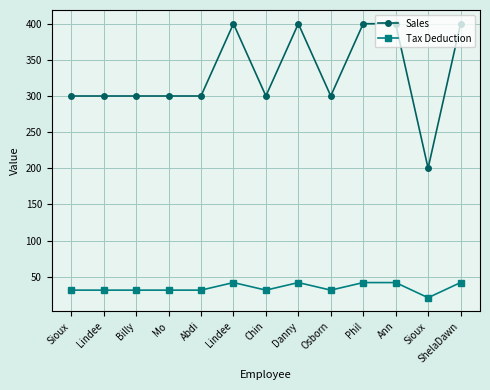

At which category is the sum across all series the highest?

Lindee